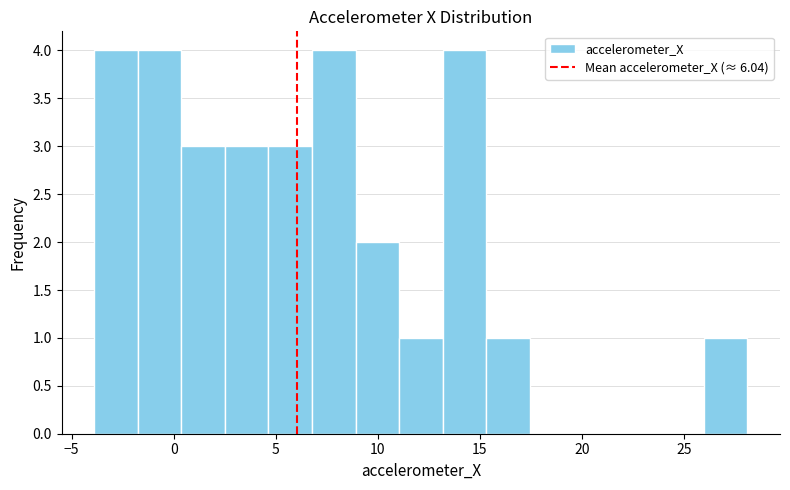

Reading left to right, transcribe this chart: for each bar, give the range it covers on the x-axis and its height. Neither the bar edges nor the heights are printed on the chart, so give them approximately, as read against the axes.

-4.0 to -2.0: 4
-2.0 to 0.5: 4
0.5 to 2.5: 3
2.5 to 4.5: 3
4.5 to 7.0: 3
7.0 to 9.0: 4
9.0 to 11.0: 2
11.0 to 13.0: 1
13.0 to 15.5: 4
15.5 to 17.5: 1
17.5 to 19.5: 0
19.5 to 21.5: 0
21.5 to 24.0: 0
24.0 to 26.0: 0
26.0 to 28.0: 1